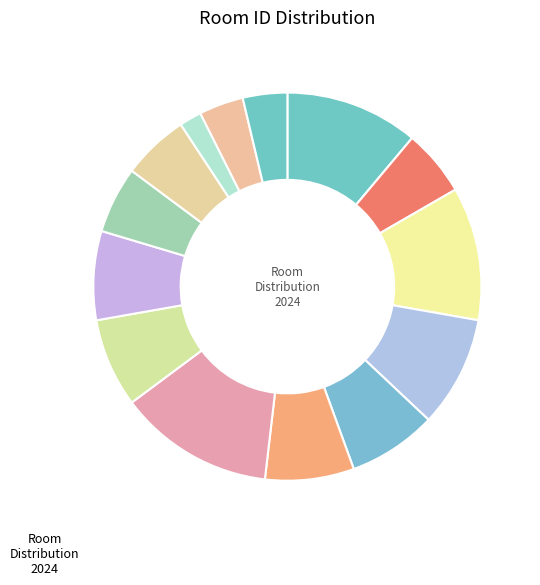

How many slices are in this pie chart?

14